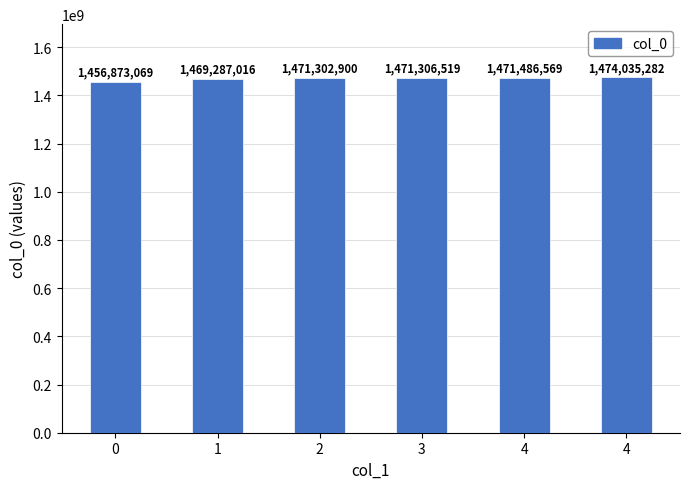

Is it true that the value at 0 is 1456873069?

True